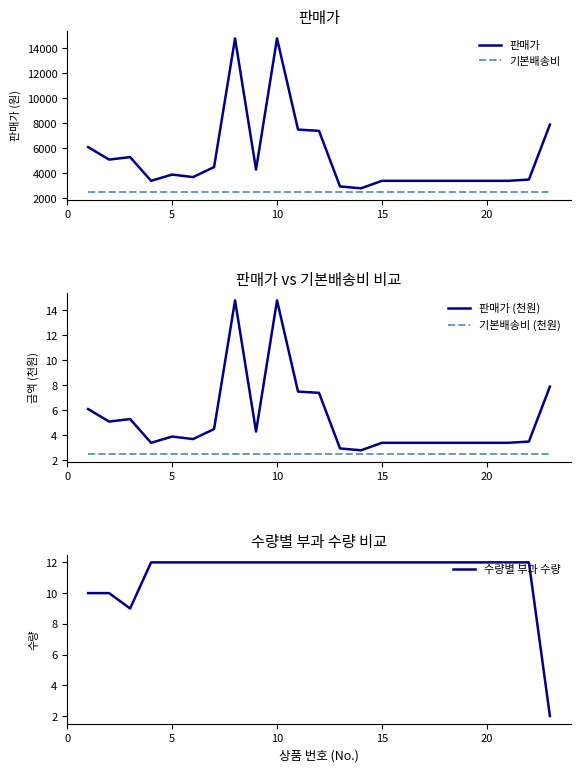

True or false: 기본배송비 and 판매가 intersect in this chart.

False